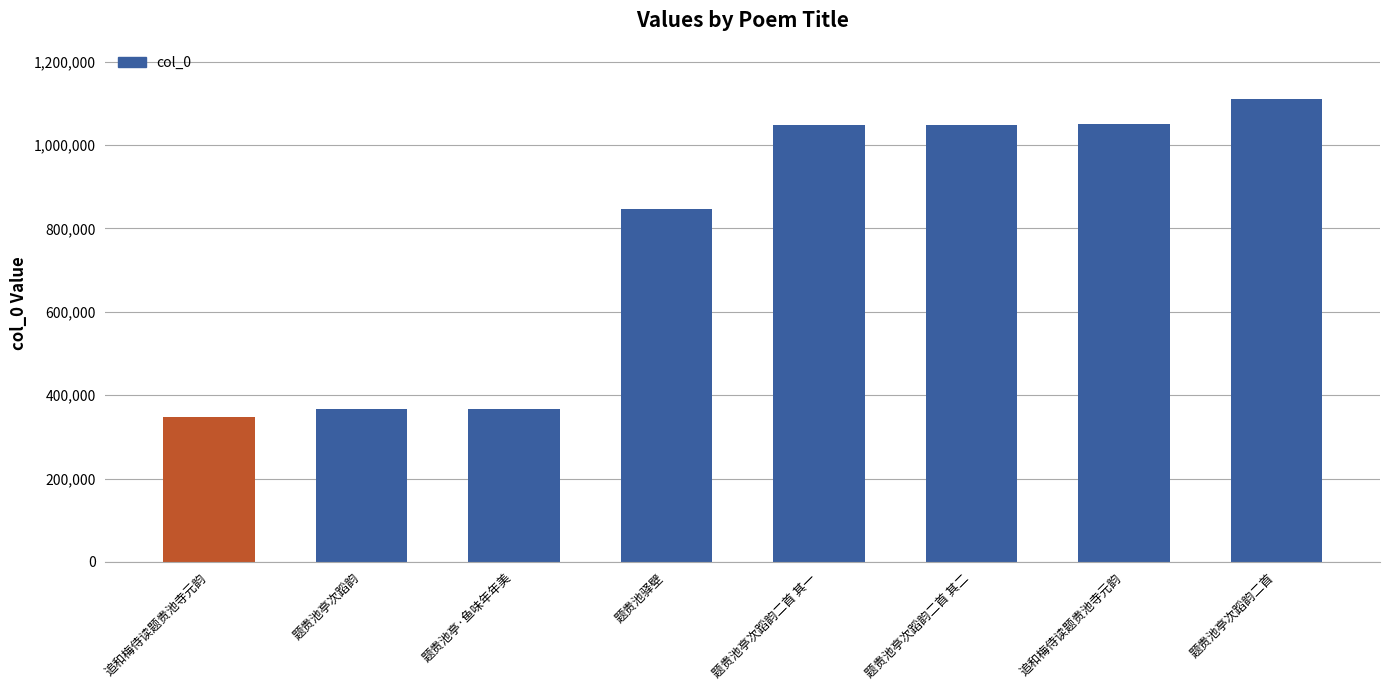

Are the bars horizontal?

No